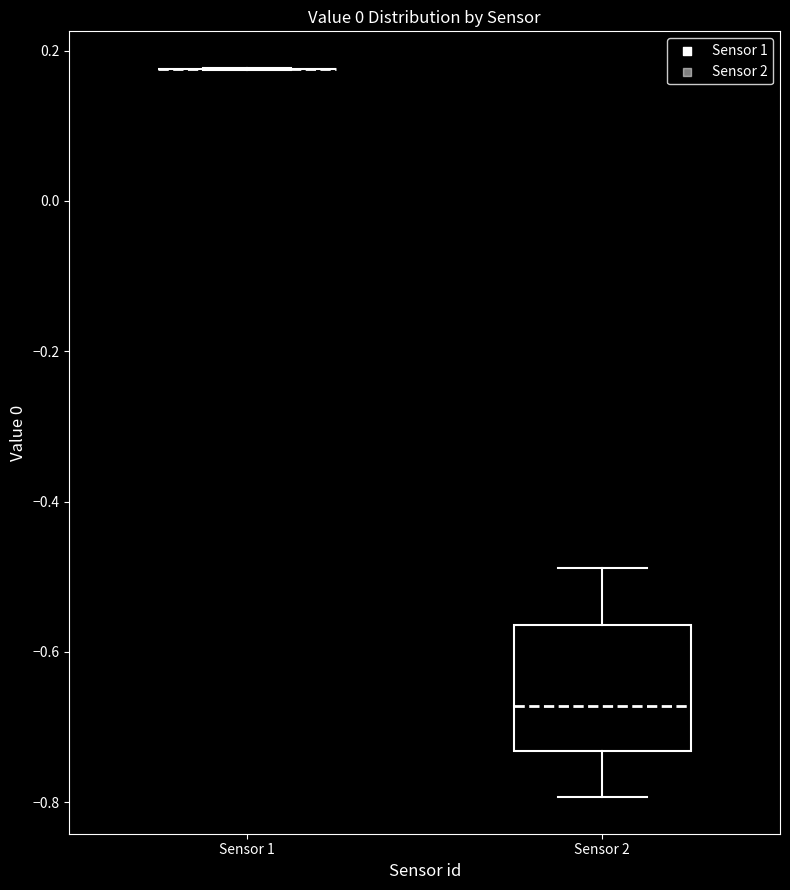

Reading left to right, transcribe this box plot: for each box, give where its median line is, the range the box spans, and where its two whiskers end, as read against the y-axis. The values are not printed on the chart, so give them approximately, as read against the axis.

Sensor 1: box collapsed to a line at 0.18, whiskers 0.18 to 0.18
Sensor 2: median -0.68, box -0.74 to -0.56, whiskers -0.80 to -0.48